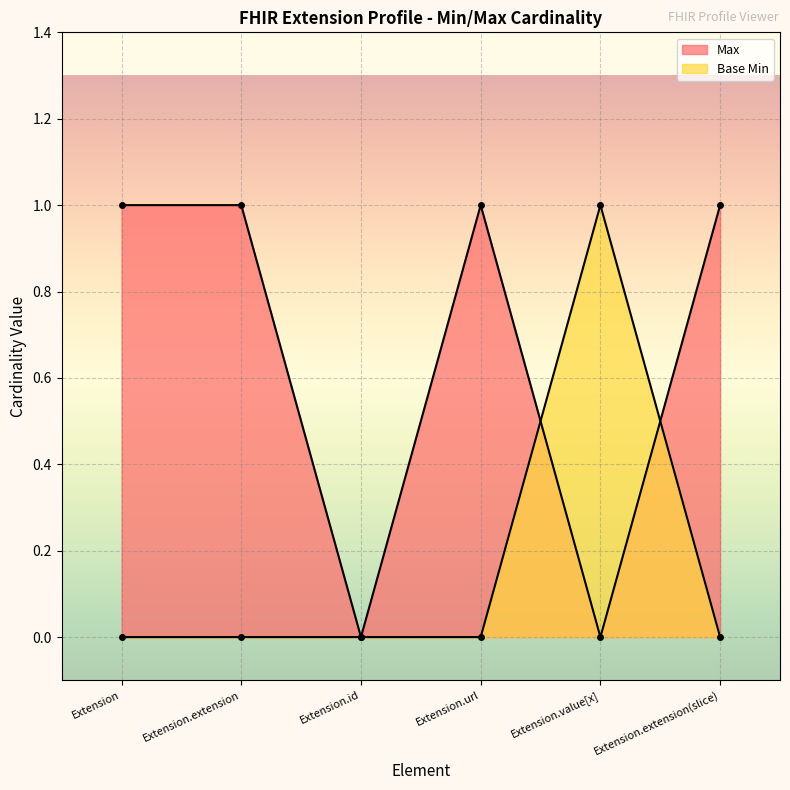

Does the chart display data point markers on the line(s)?

Yes